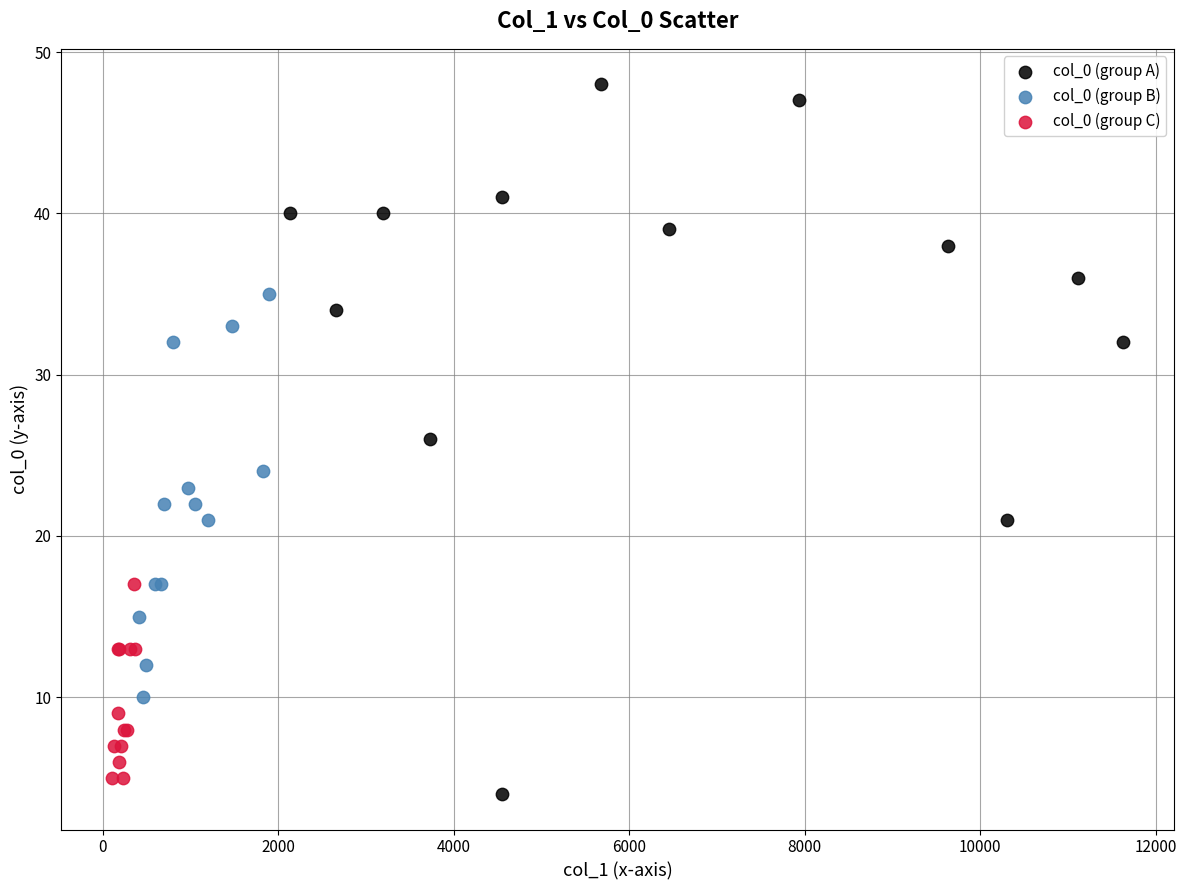

Which series has the largest Y range (max minus min)?

col_0 (group A)